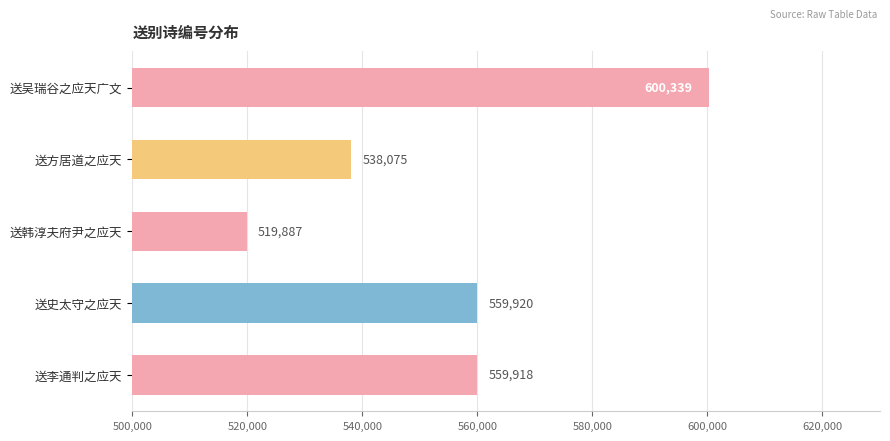

What is the label of the 1st bar from the top?

送吴瑞谷之应天广文